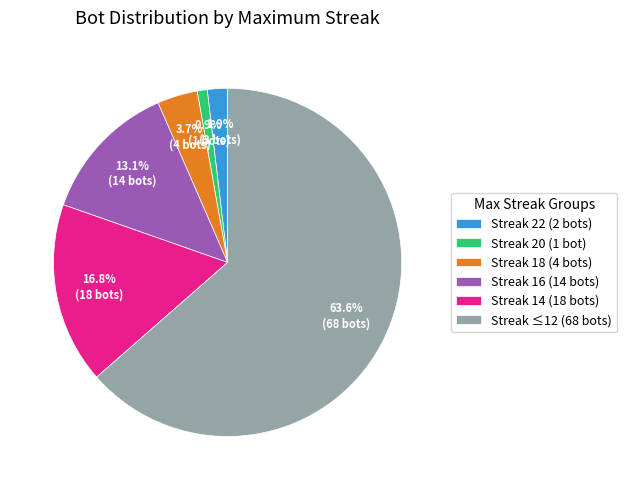

Approximately how many times larger is the value at Streak 14 (18 bots) compared to Streak ≤12 (68 bots)?

0.3